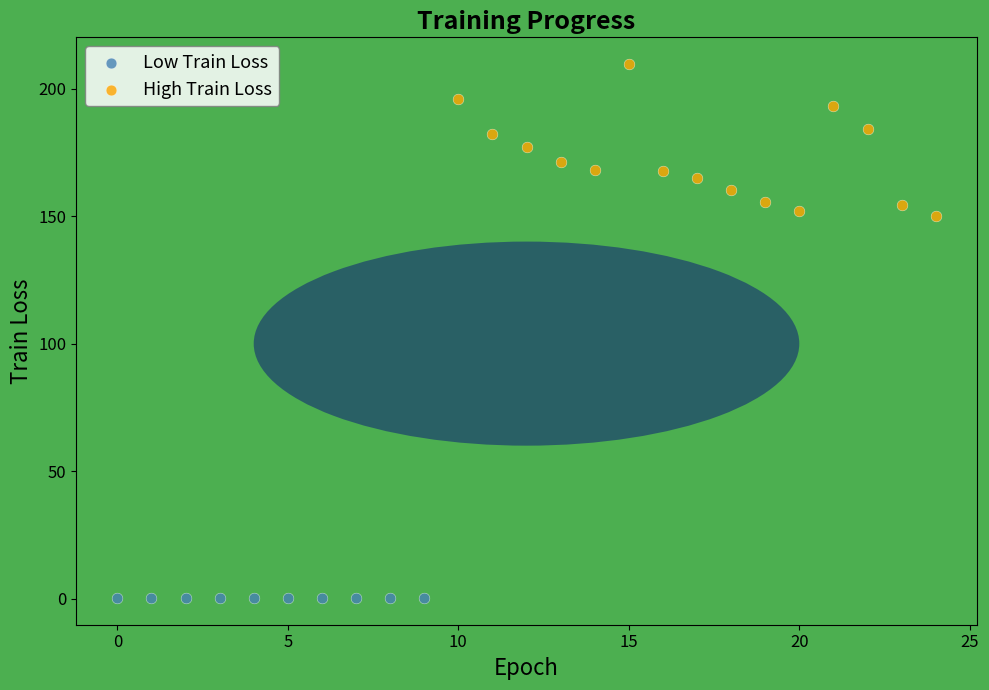

What are all the series names shown in the legend?

Low Train Loss, High Train Loss